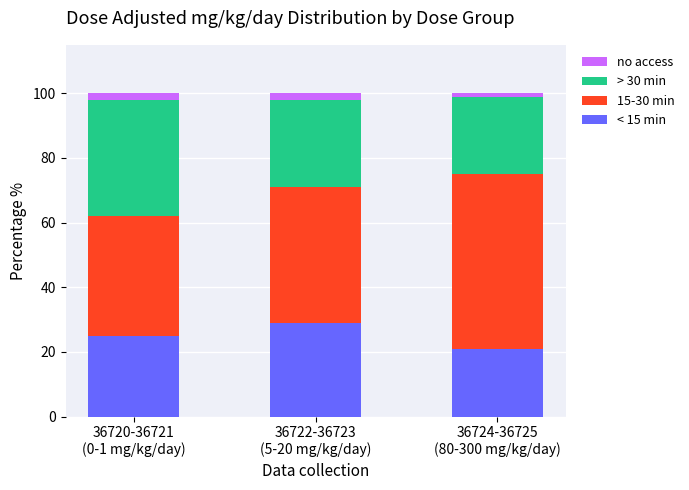

What is the highest value of the < 15 min series?

29